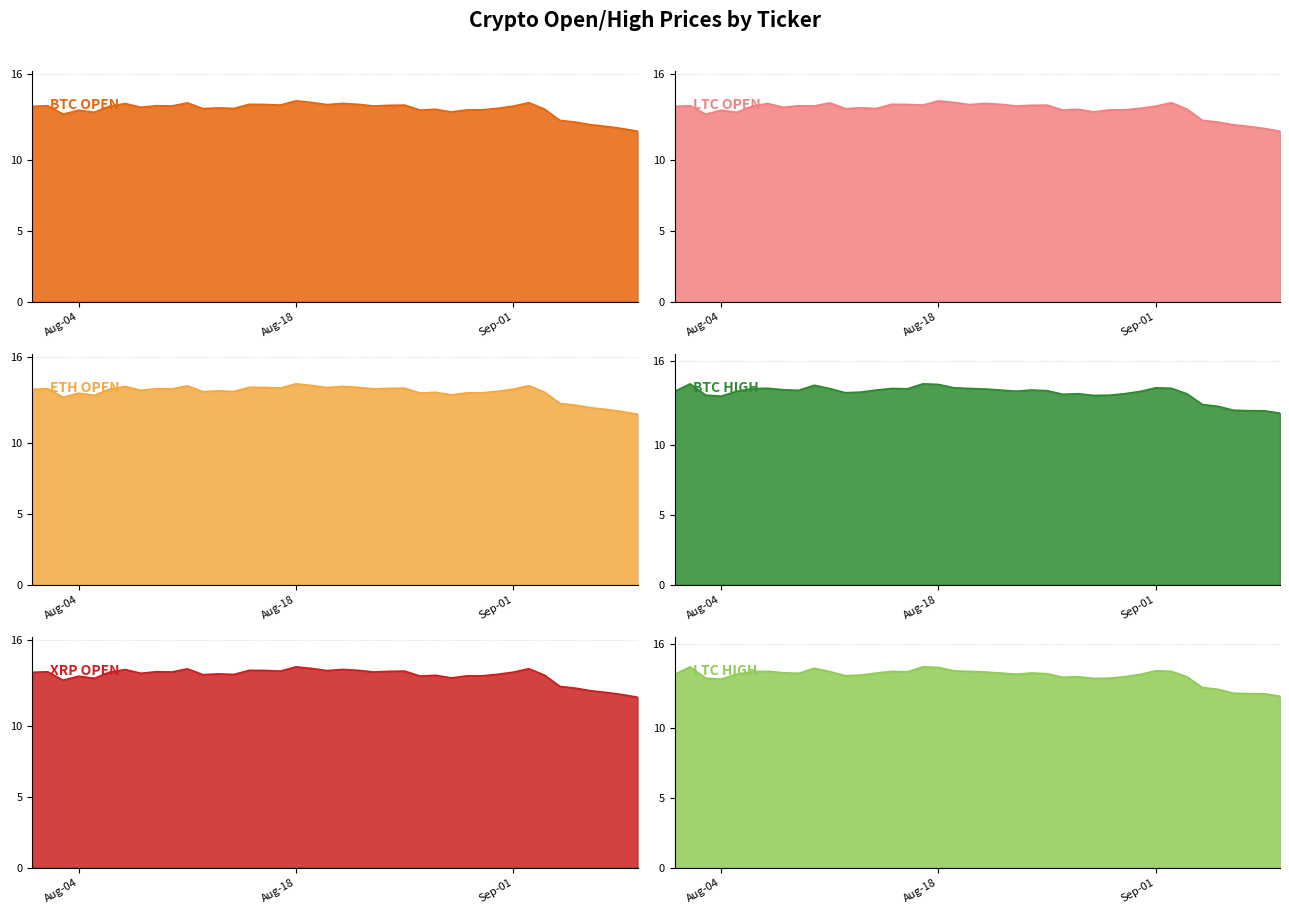

Between 2020-08-24 and 2020-08-27, which is larger?

2020-08-24